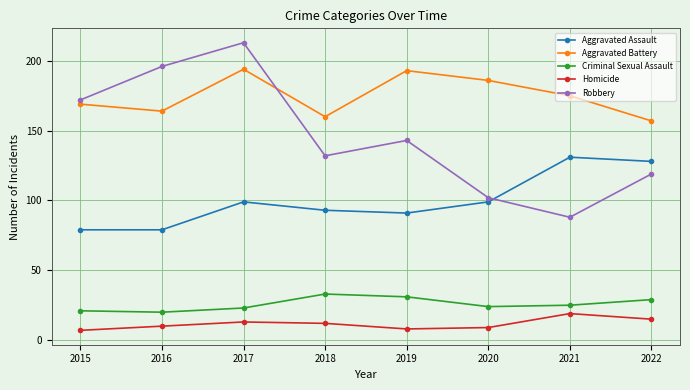

What is the difference between the Criminal Sexual Assault values at 2018 and 2022?

4